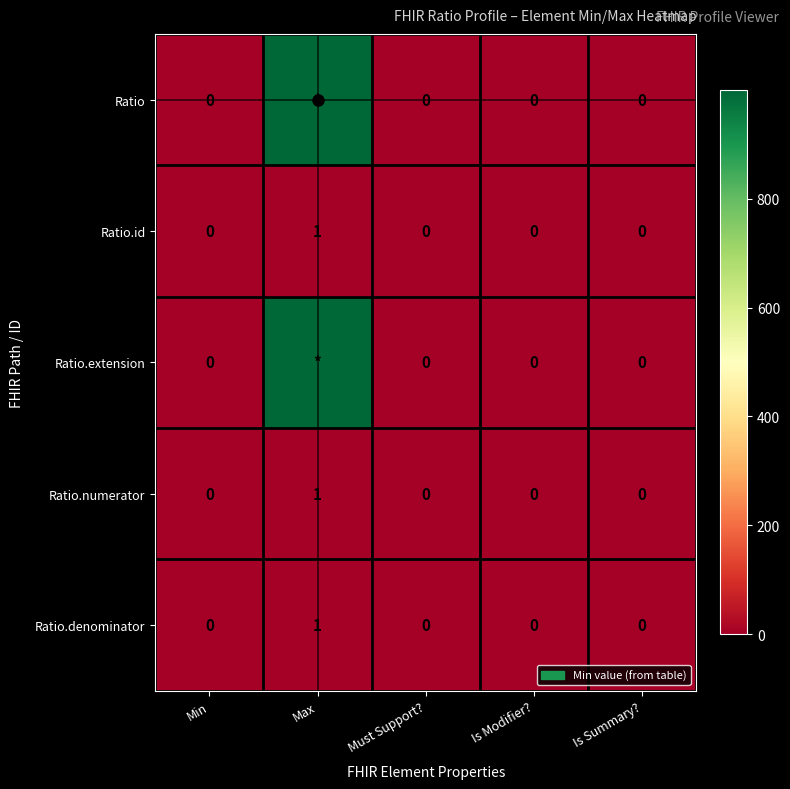

What is the spread (max minus min) of values at Max?

998